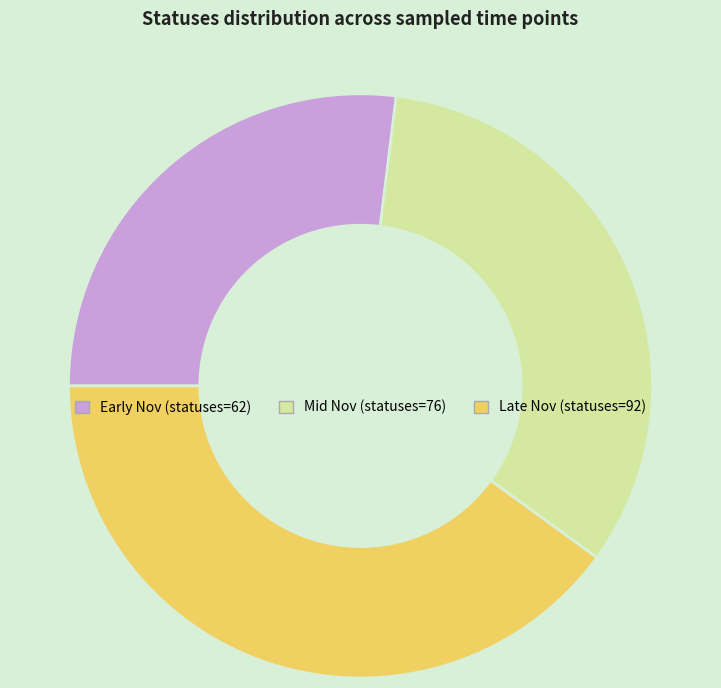

Count the number of slices in the pie.

3